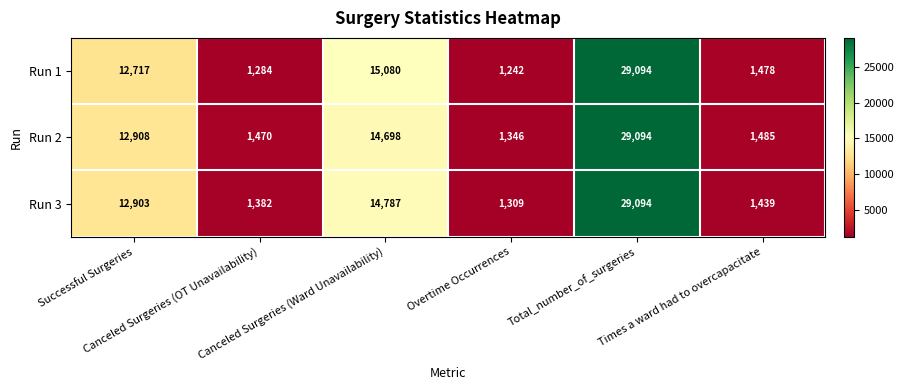

What is the maximum value shown in the chart?

29094